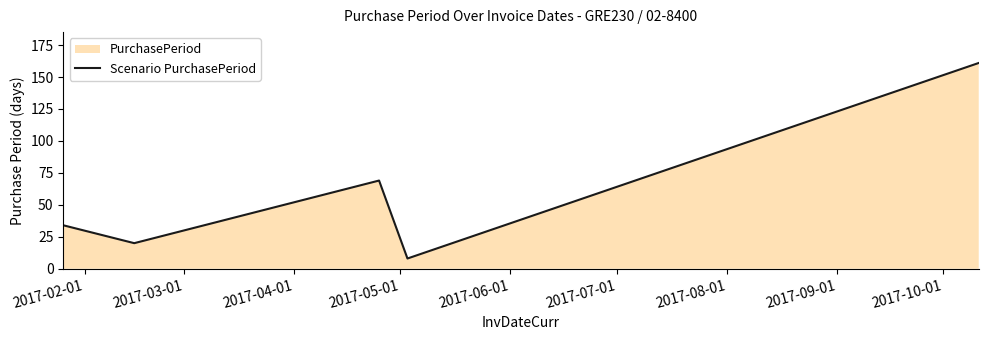

How many interior local peaks (higher than both neighbors) does the data have?

1